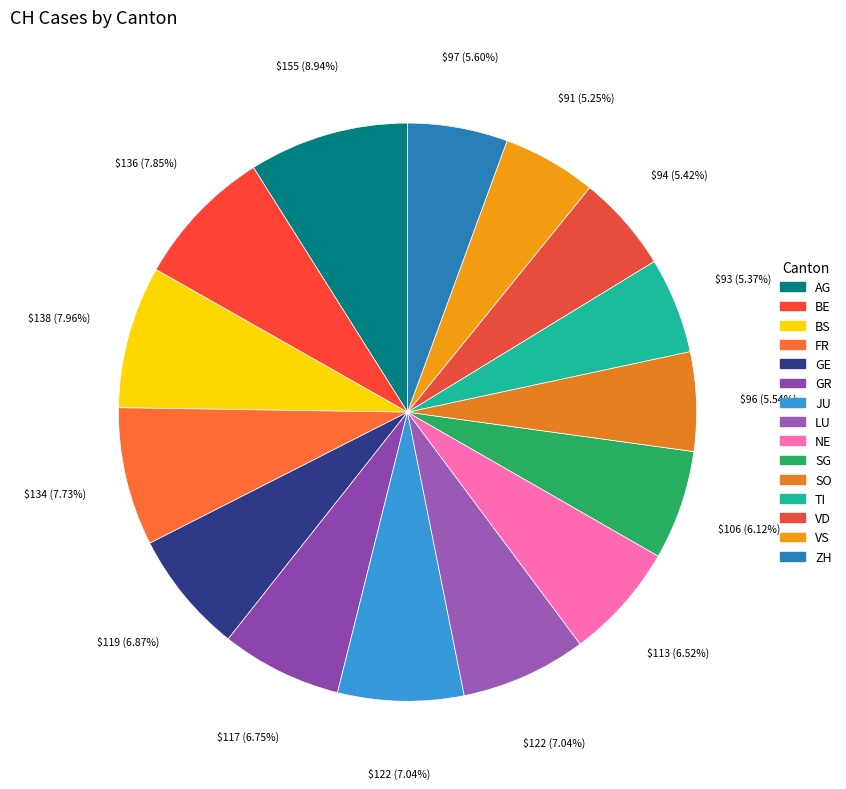

Which slice is the smallest?

VS